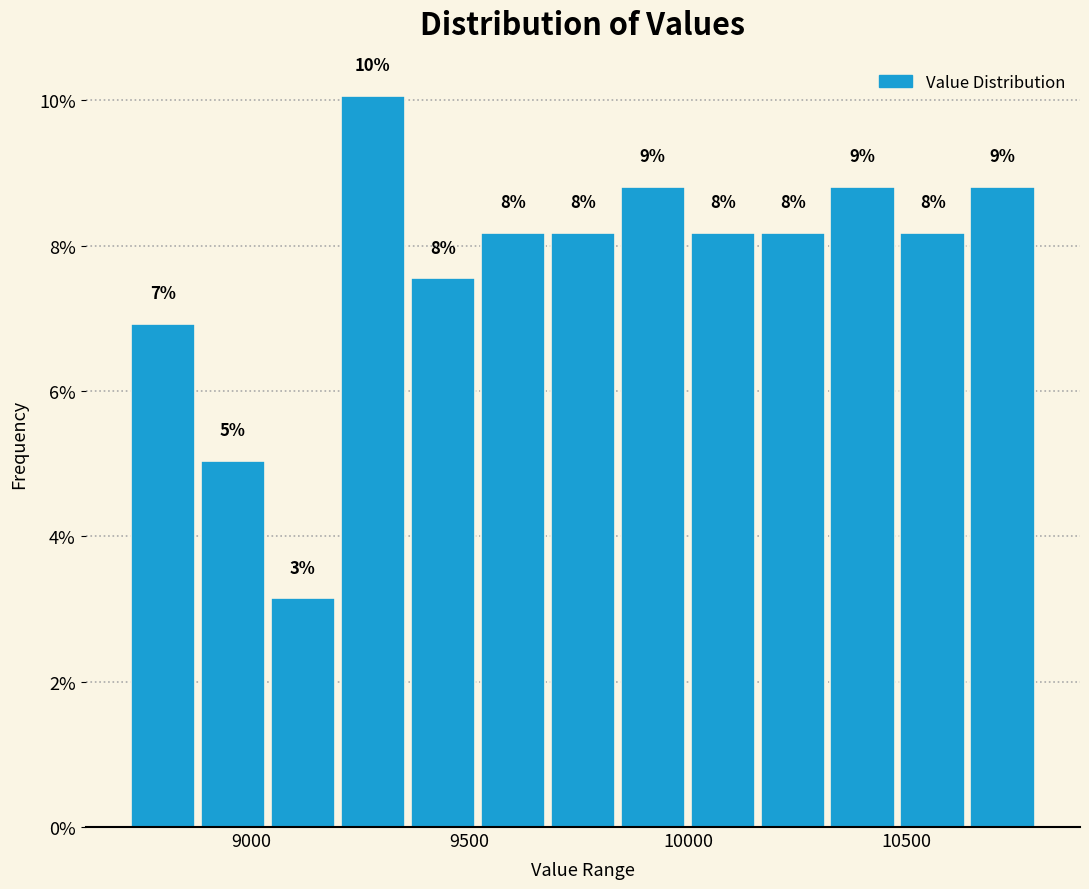

Read against the x-axis, roughly where is the centre of the tallest bar?

9300